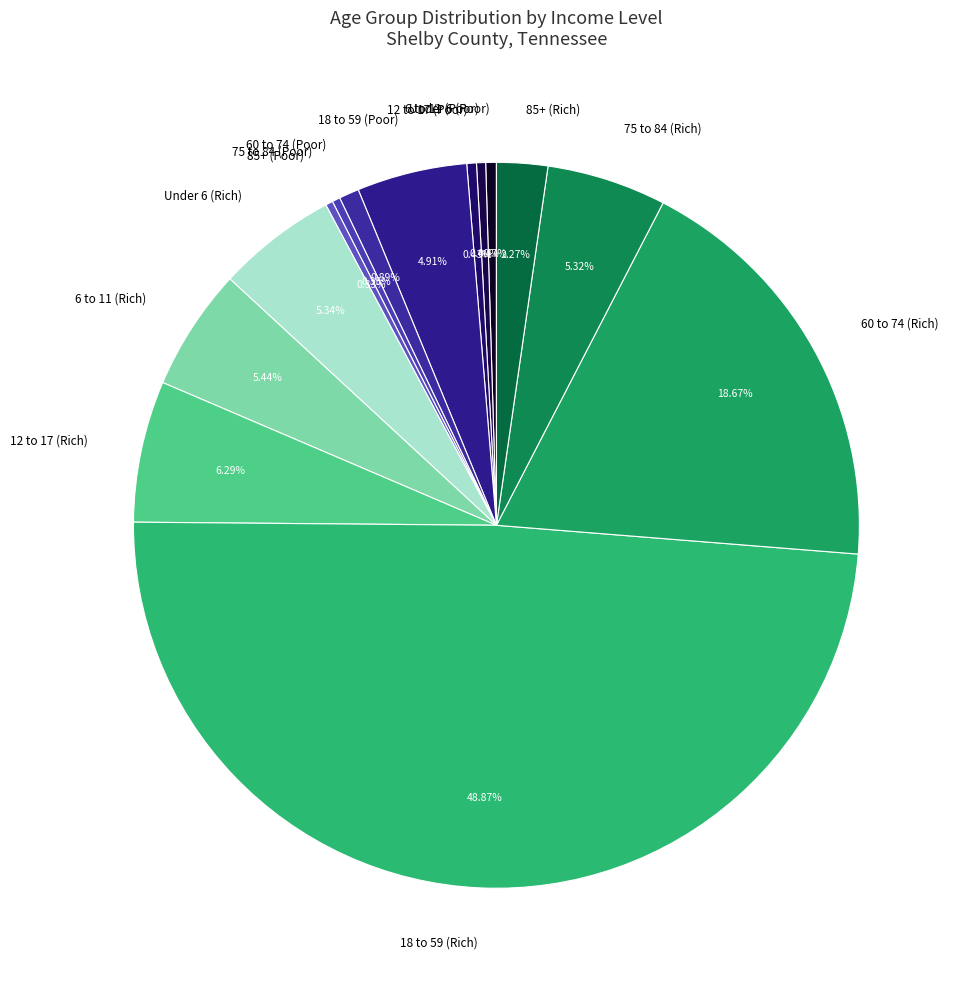

Count the number of slices in the pie.

14